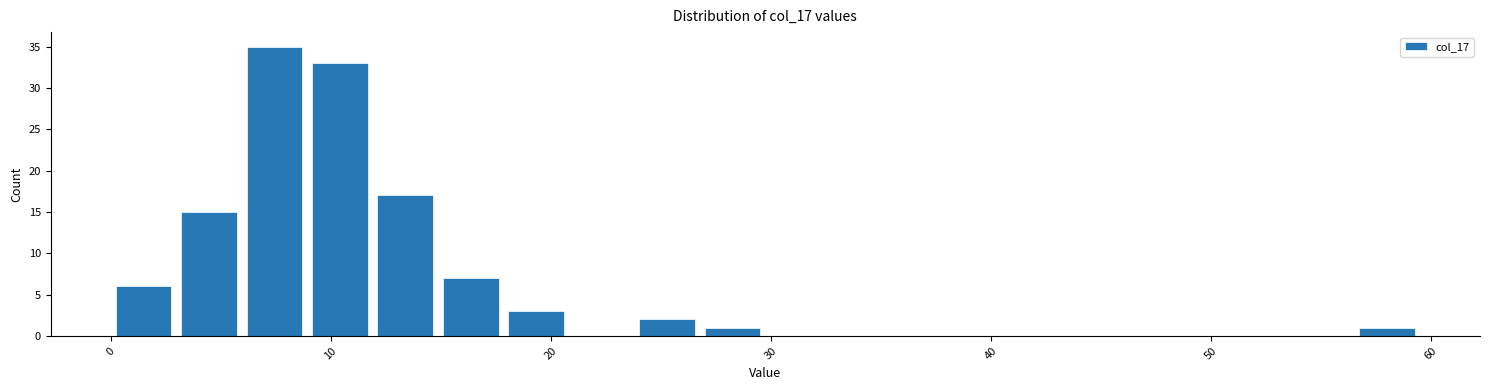

Read against the x-axis, roughly where is the centre of the tallest bar?

7